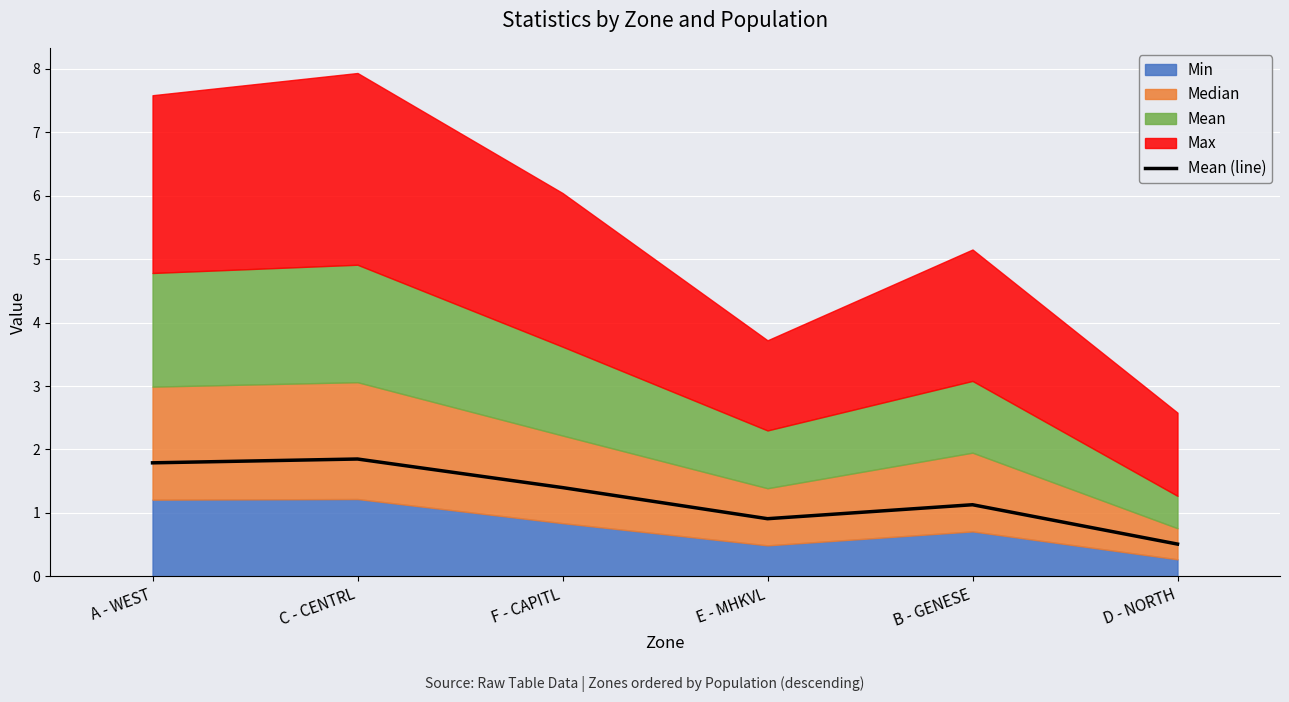

What is the label of the 4th point from the left?

E - MHKVL